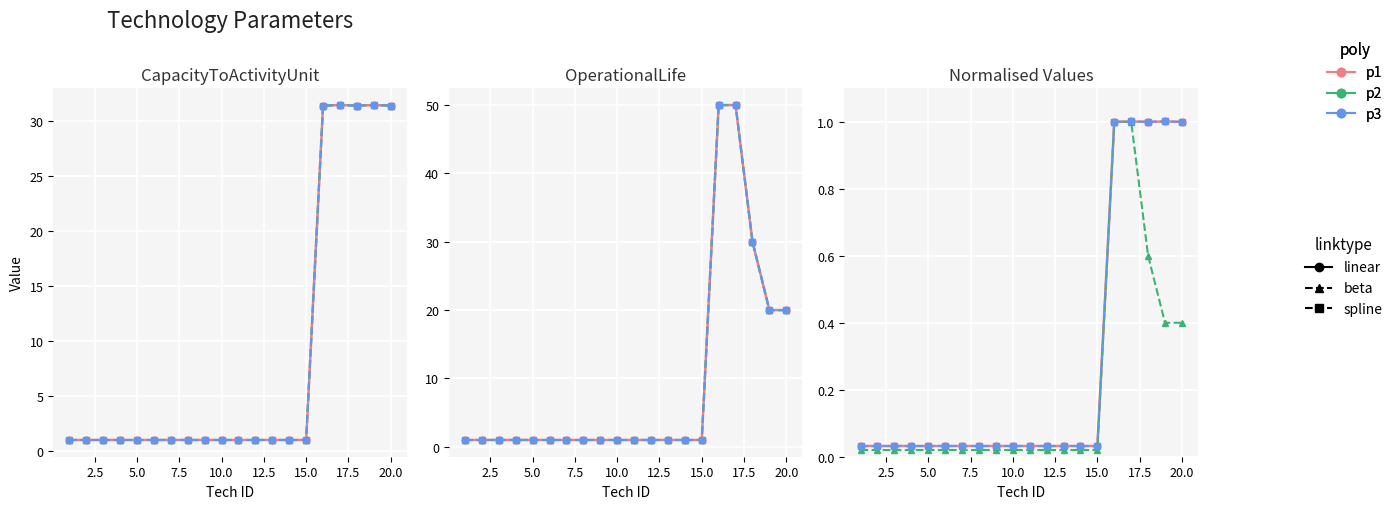

How many data points in OperationalLife_norm are above 1?

5